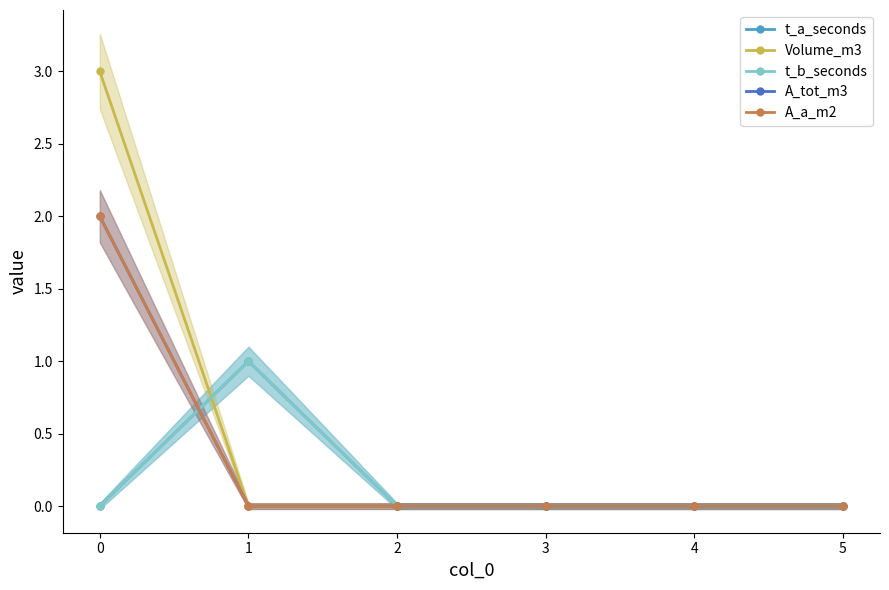

What are all the series names shown in the legend?

t_a_seconds, Volume_m3, t_b_seconds, A_tot_m3, A_a_m2